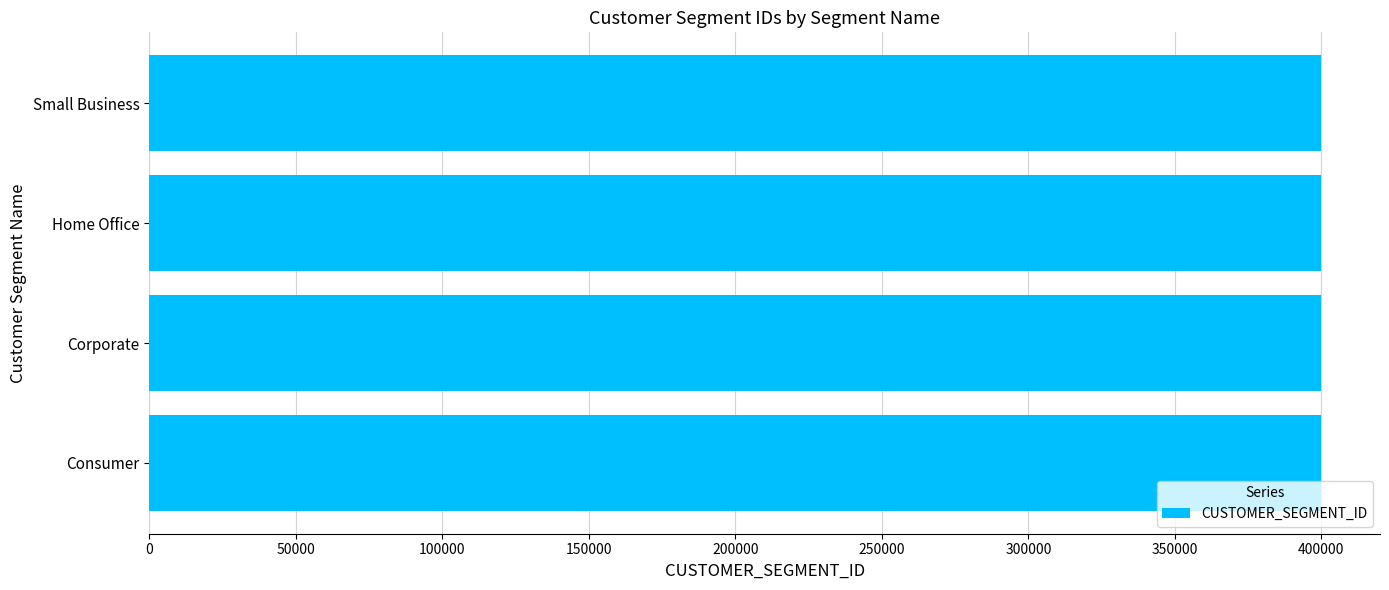

What is the ratio of the value at Small Business to the value at Corporate?

1.0